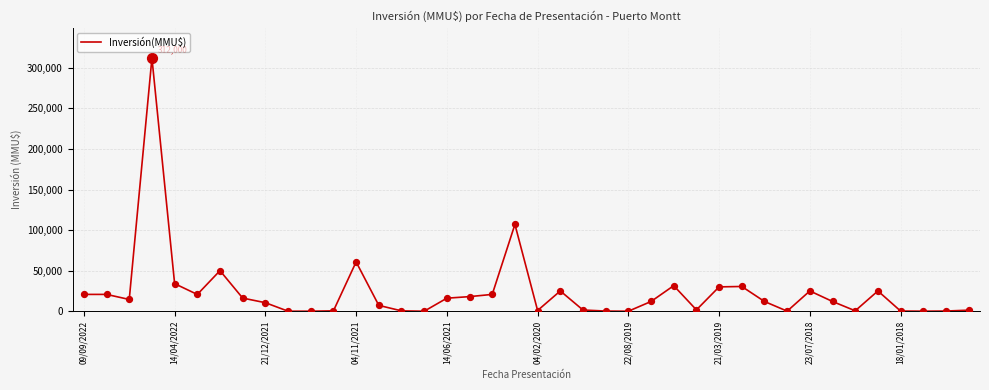

What is the difference between the maximum and minimum values?

312000